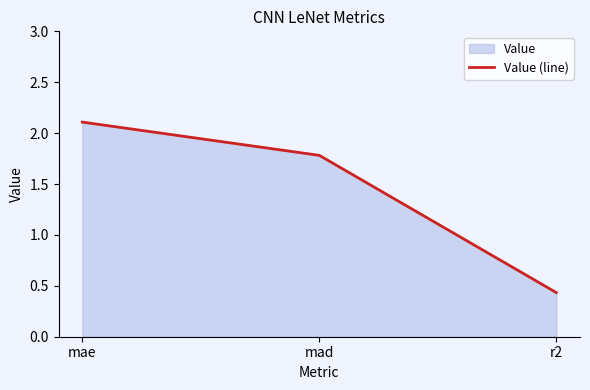

The chart shows a value of 0.4 at r2. True or false?

True